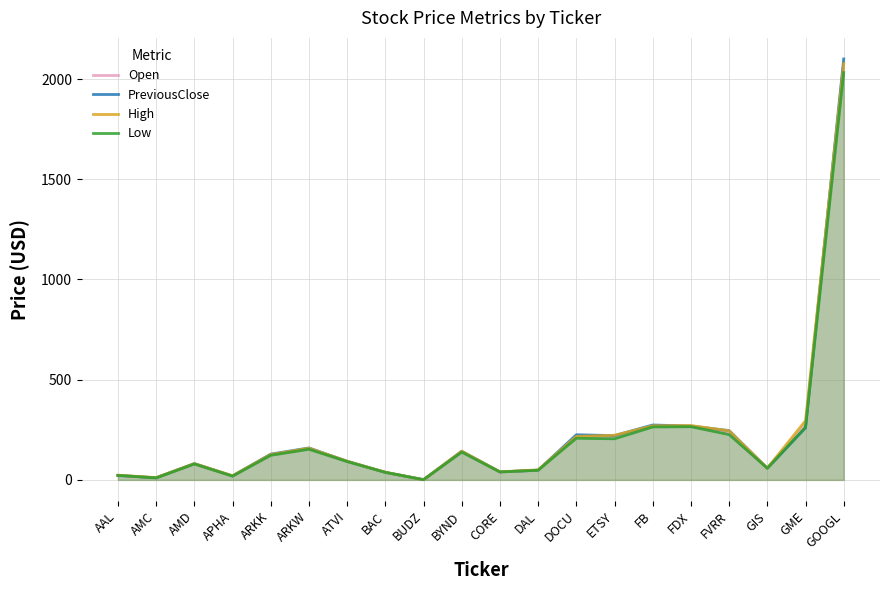

Which series has the largest total across all categories?

High